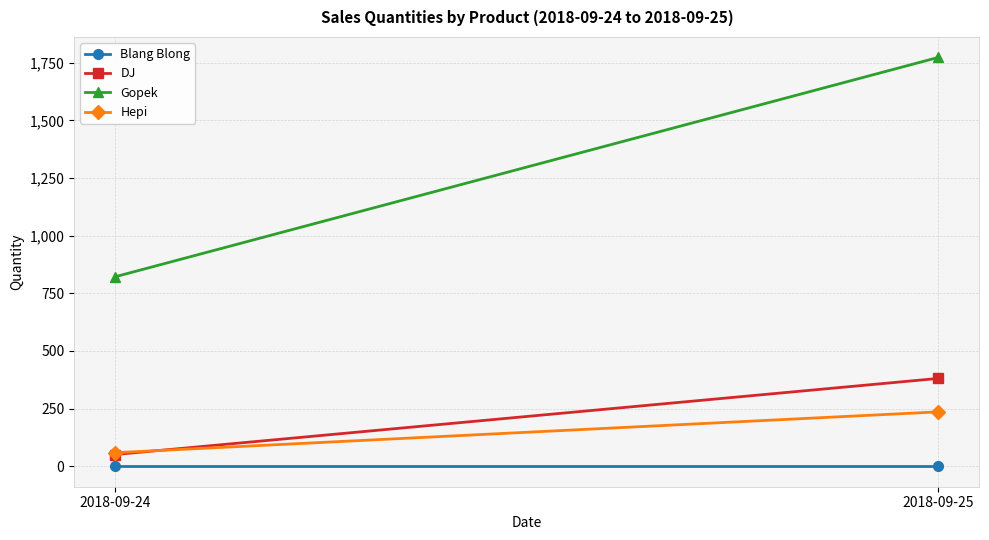

At how many categories does at least one series exceed 181?

2